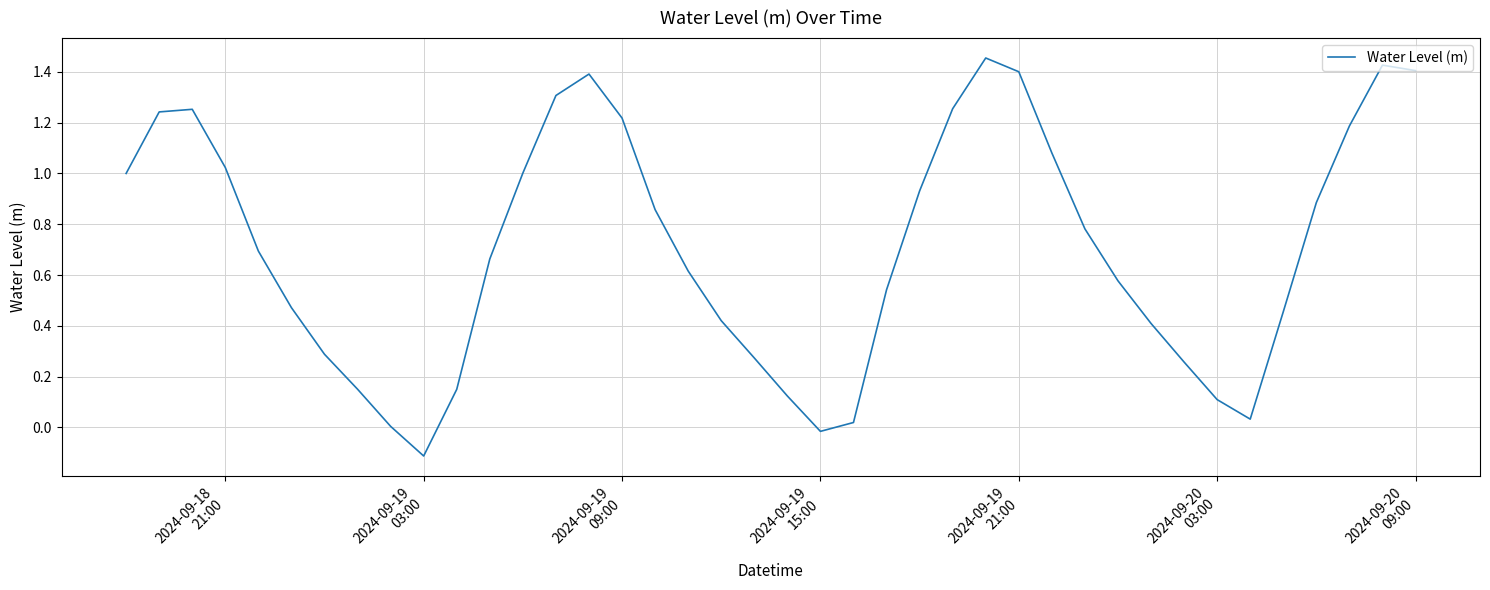

What is the difference between the maximum and minimum values?

1.6